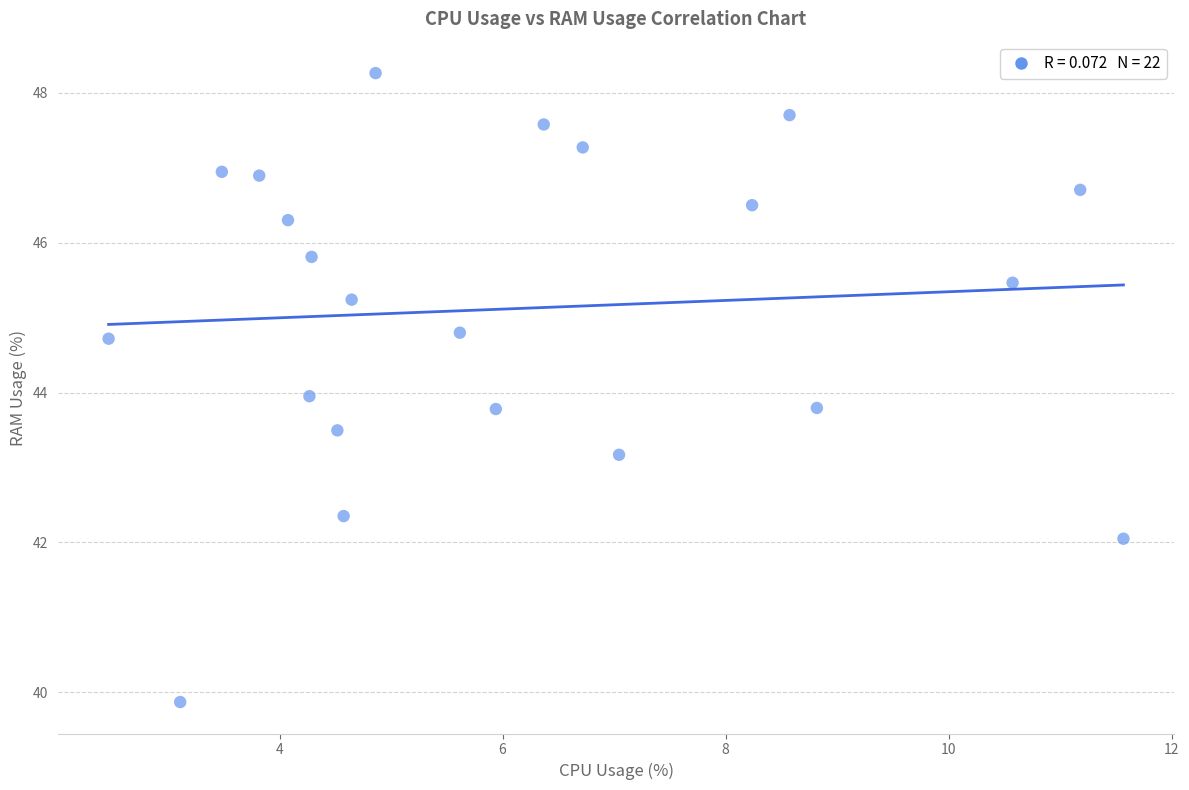

What is the range of Y values (max minus min)?

8.4